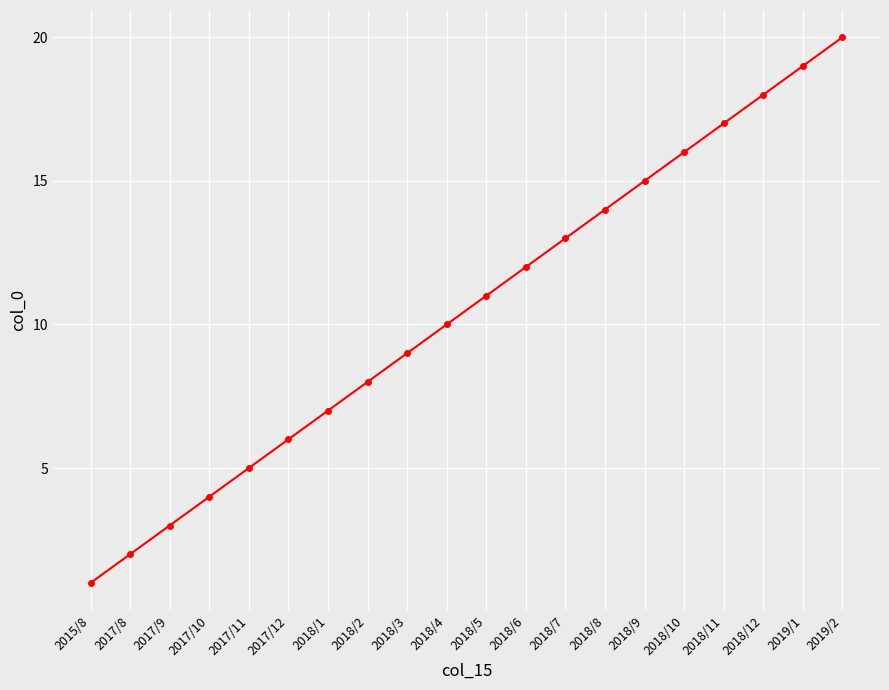

How many lines are shown in the chart?

1